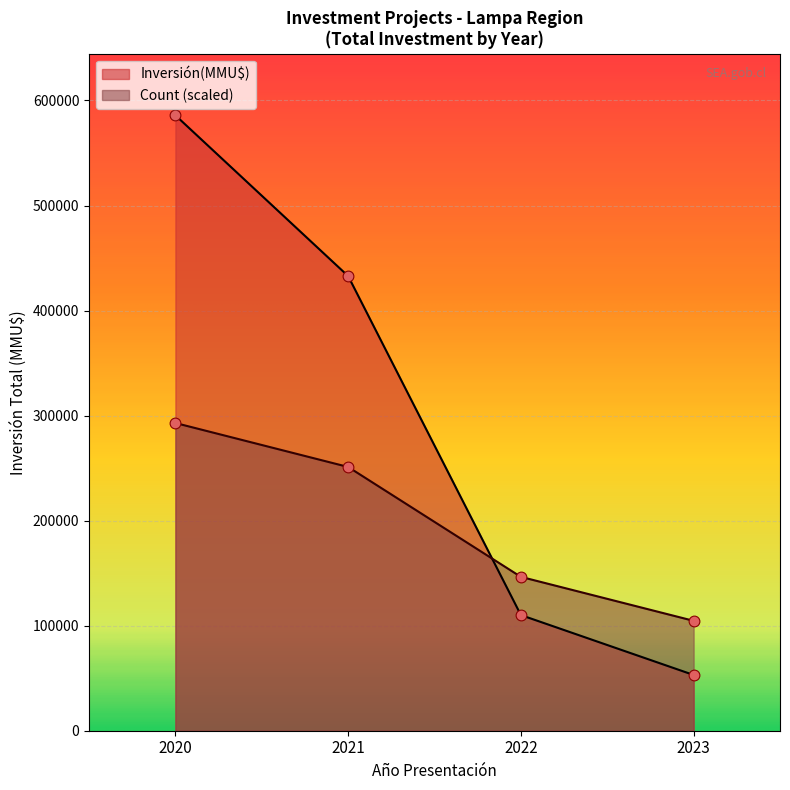

What are all the series names shown in the legend?

Inversión(MMU$), Count (scaled)